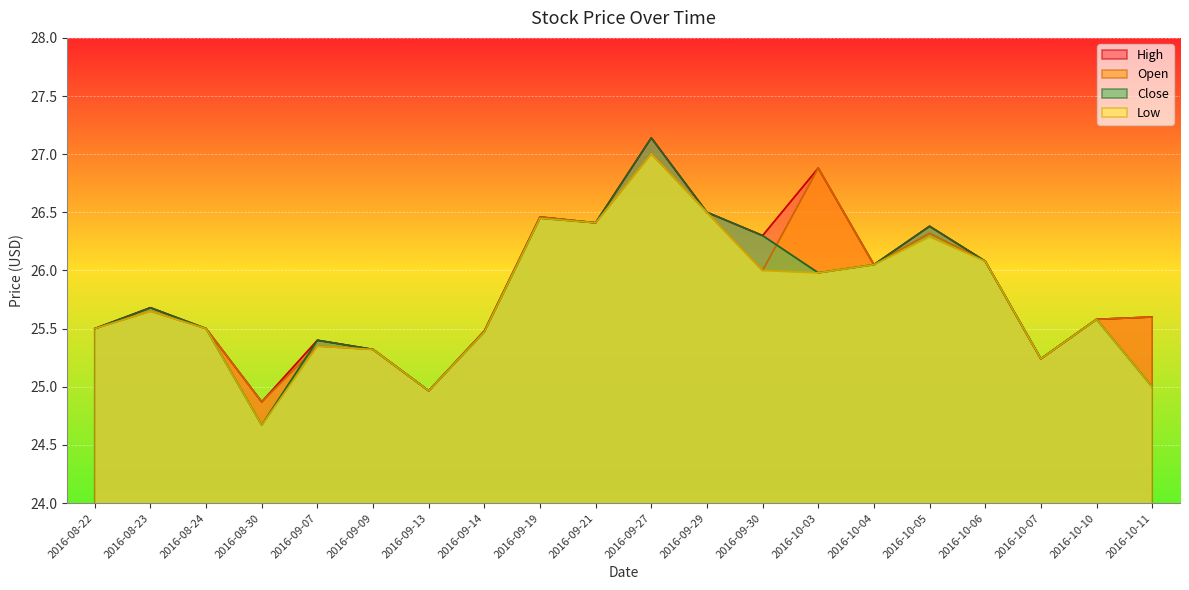

What are all the series names shown in the legend?

High, Open, Close, Low